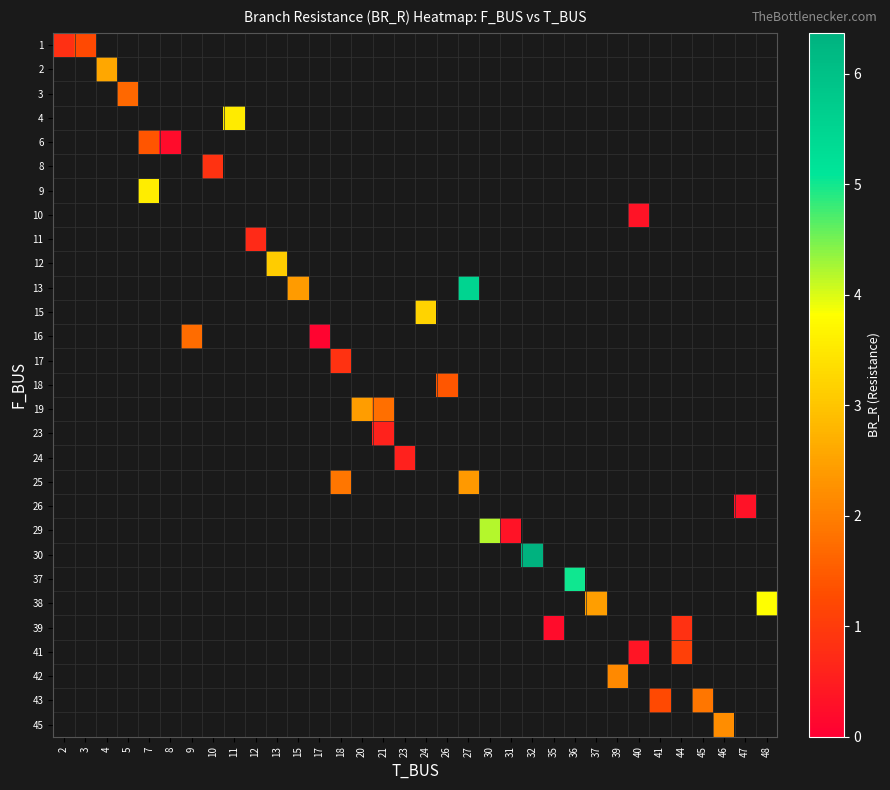

What is the smallest value displayed?

0.1